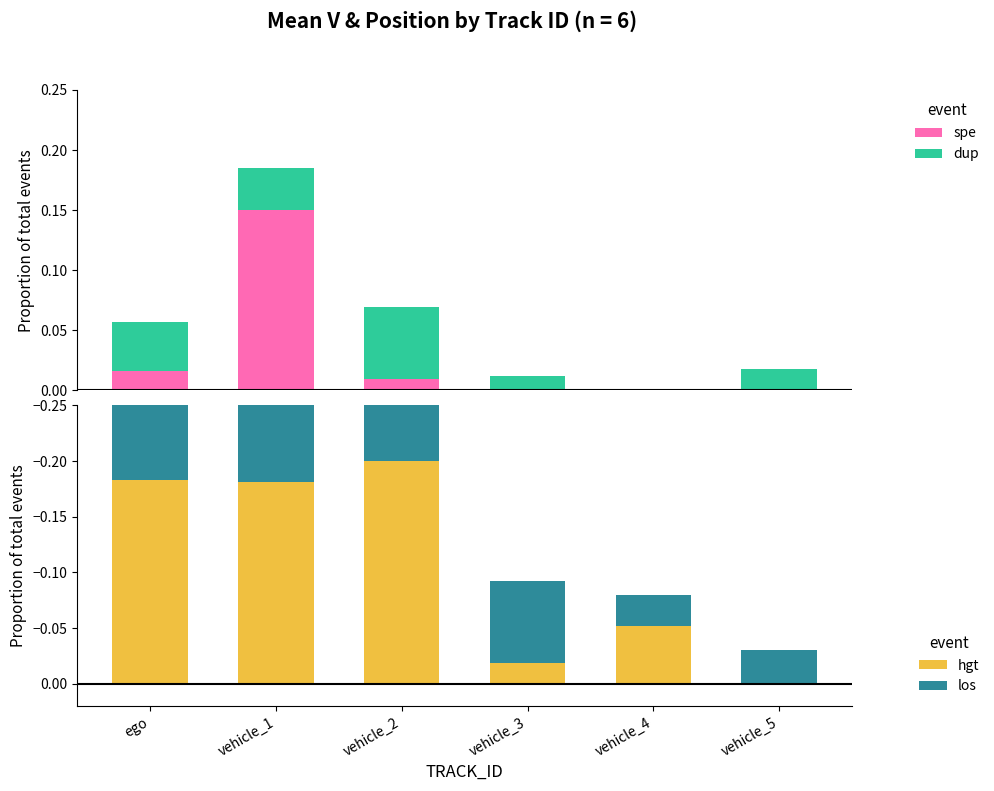

What are all the series names shown in the legend?

spe, dup, hgt, los